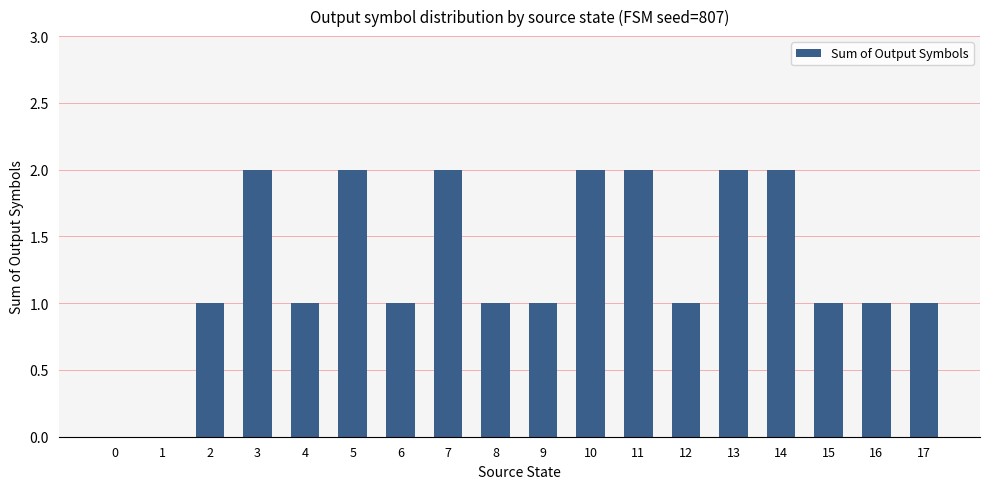

True or false: the data shows 1 at 4.

True